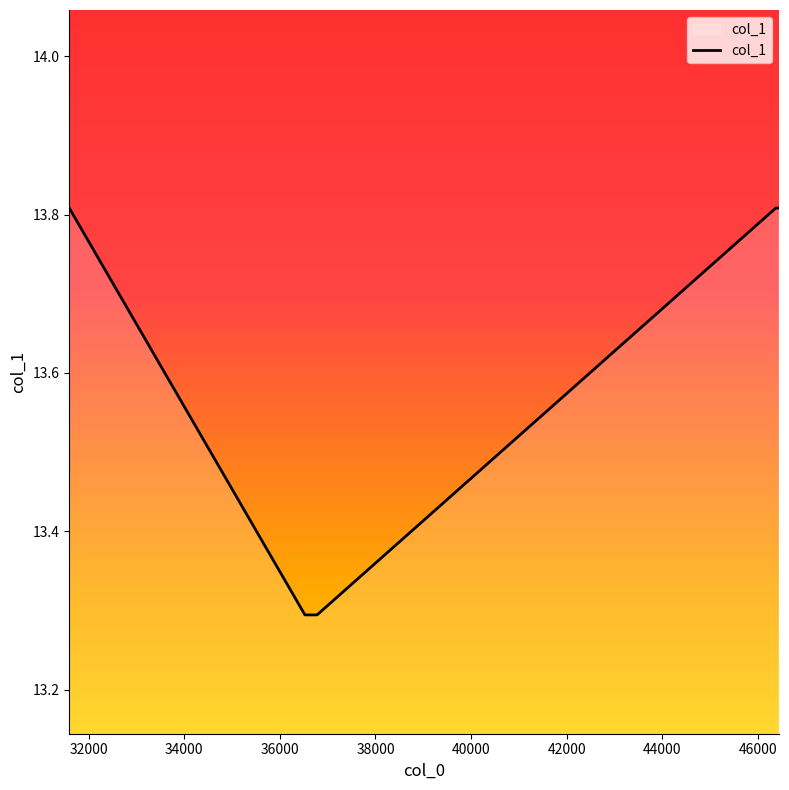

Count the values in the range 13 to 14.

5